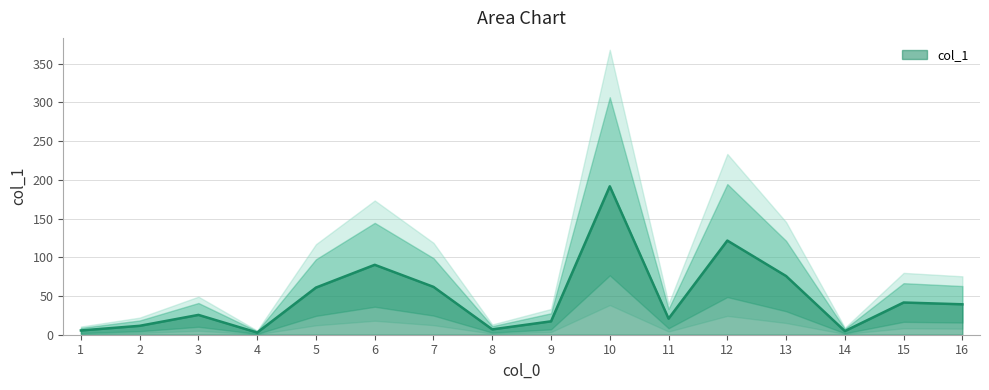

Which has a higher value, 14 or 3?

3